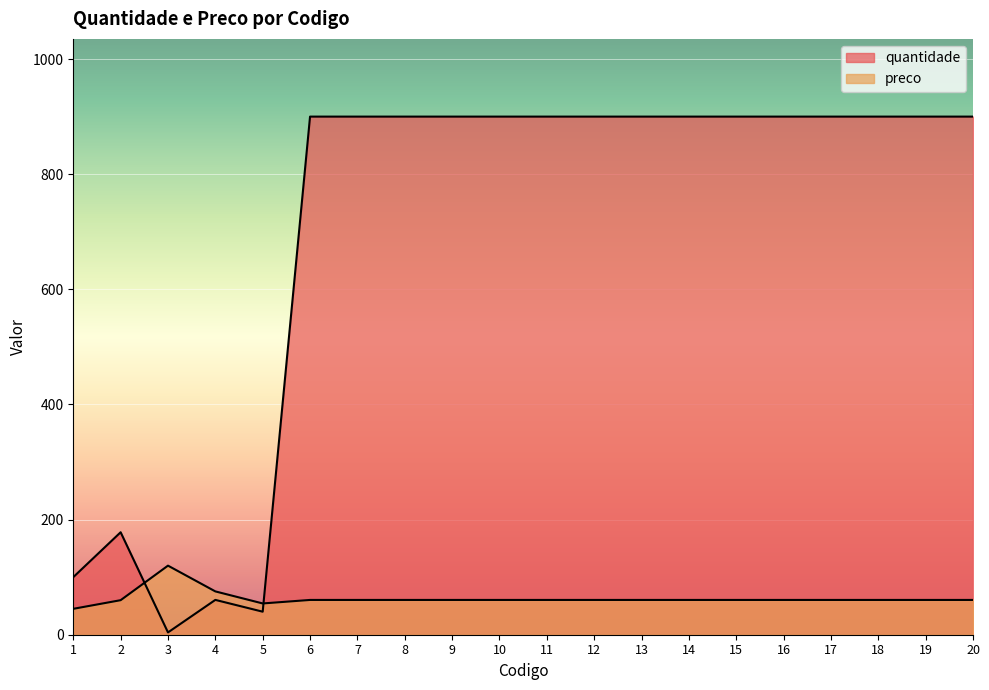

True or false: quantidade and preco intersect in this chart.

True